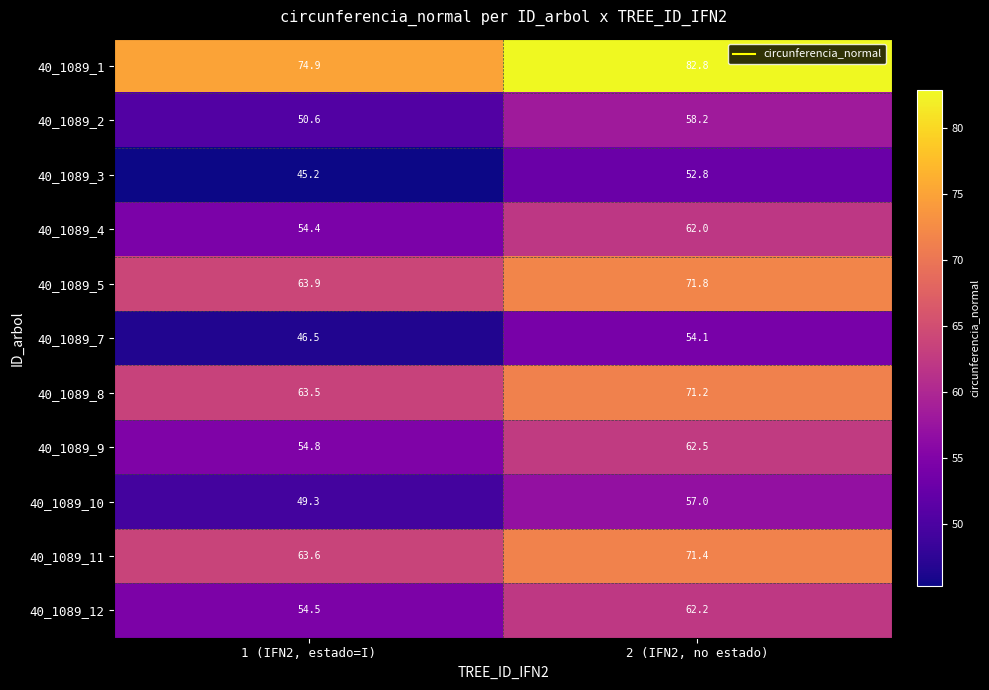

Read the 40_1089_10 value at 1 (IFN2, estado=I).

49.3